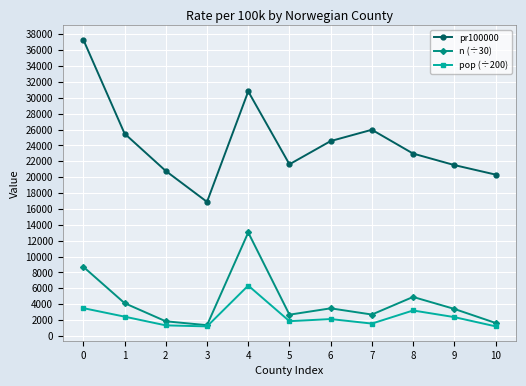

The value of pr100000 at 9 is 5903.0. True or false?

False